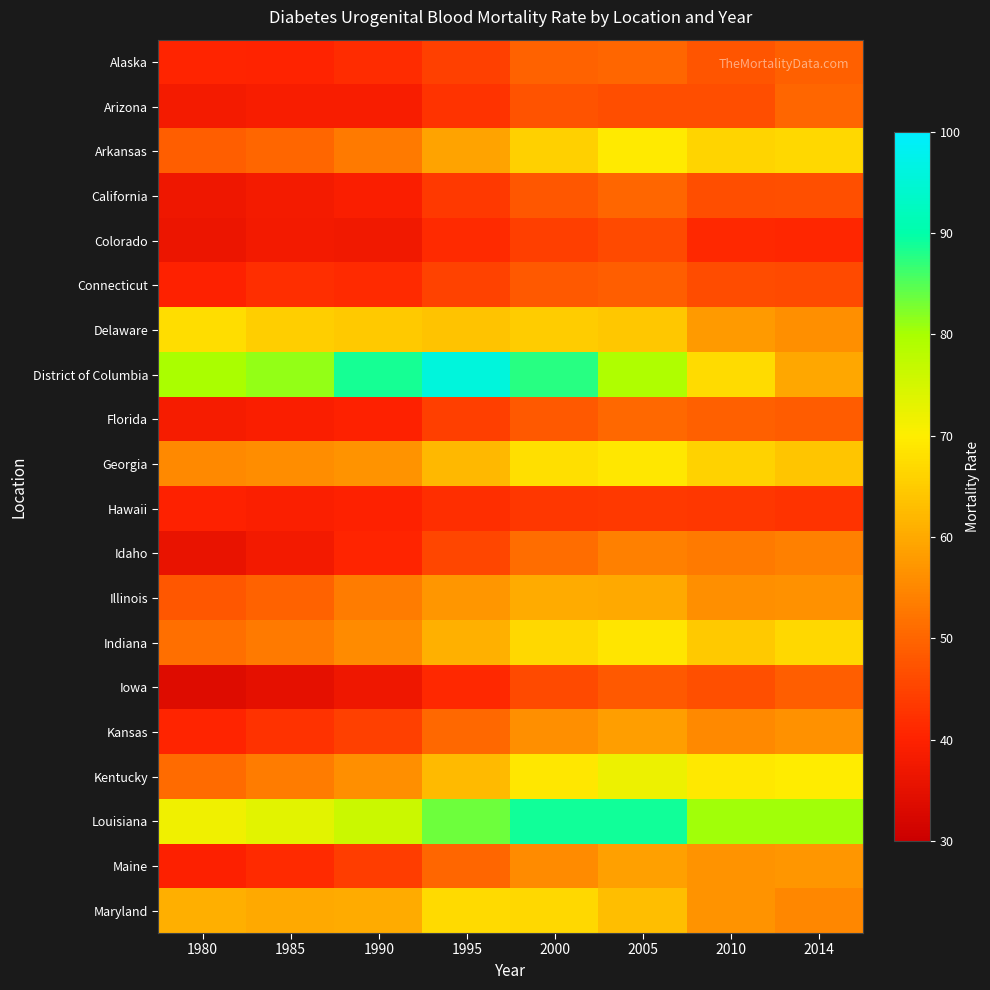

What is the difference between the highest and lowest values at 1990?

51.6